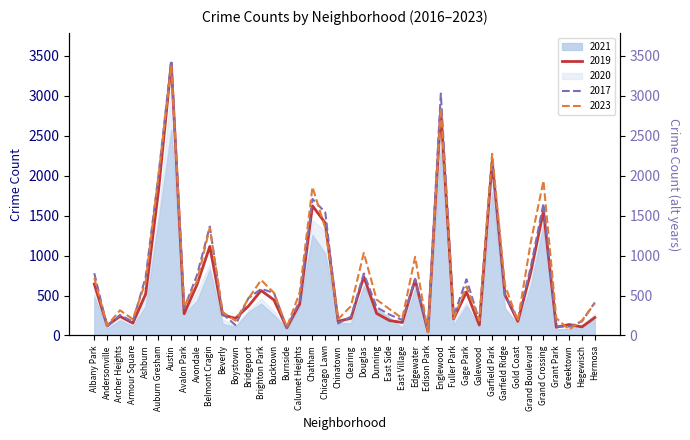

Is it true that 2017 equals 185 at Boystown?

True